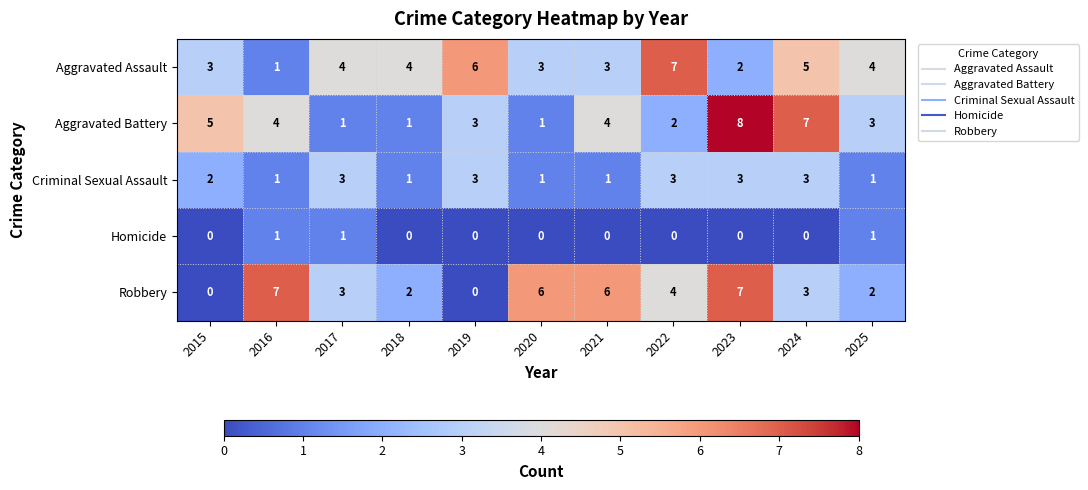

At which category does the chart reach its peak across all series?

2023